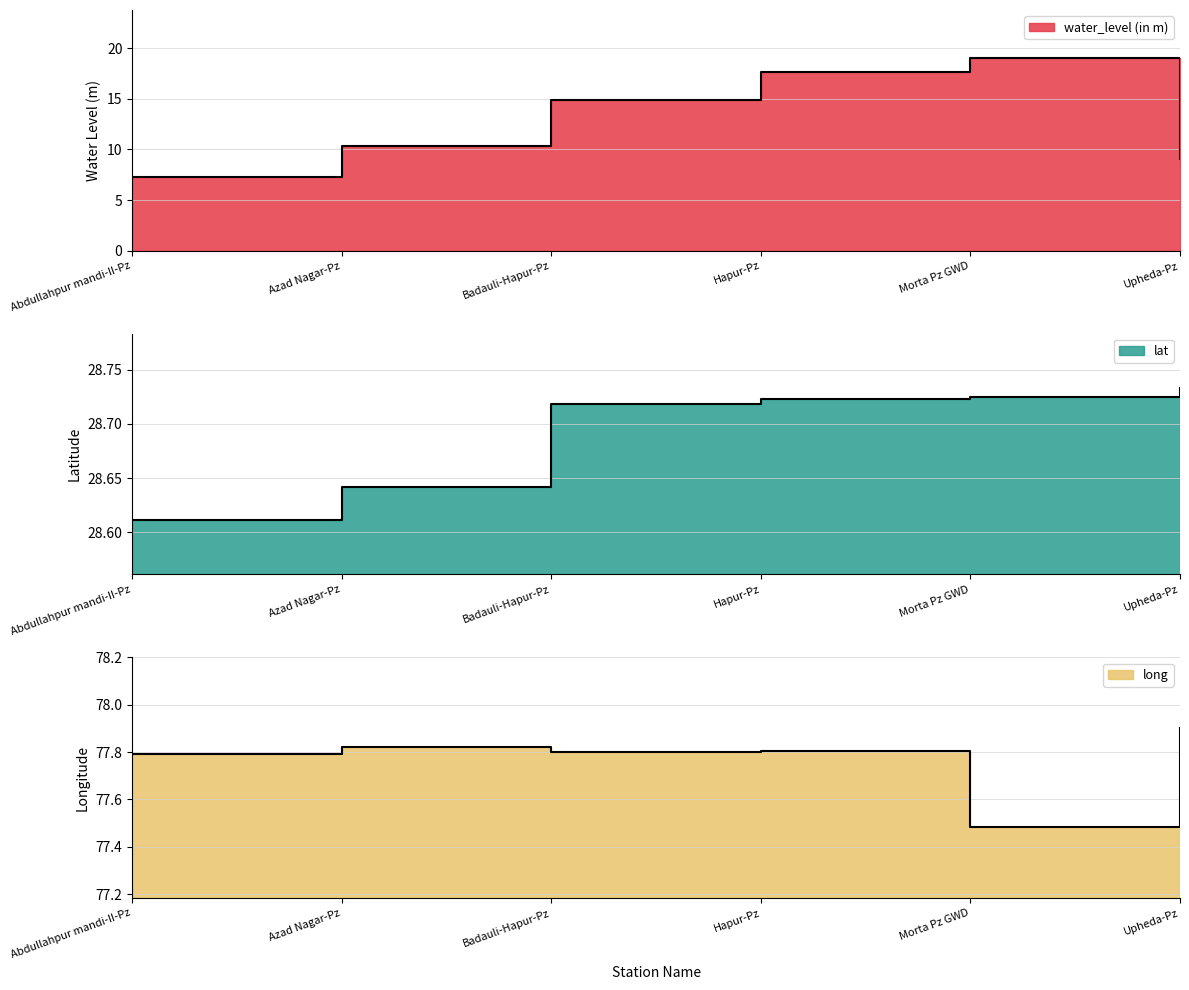

What is the sum of all lat values?

172.2